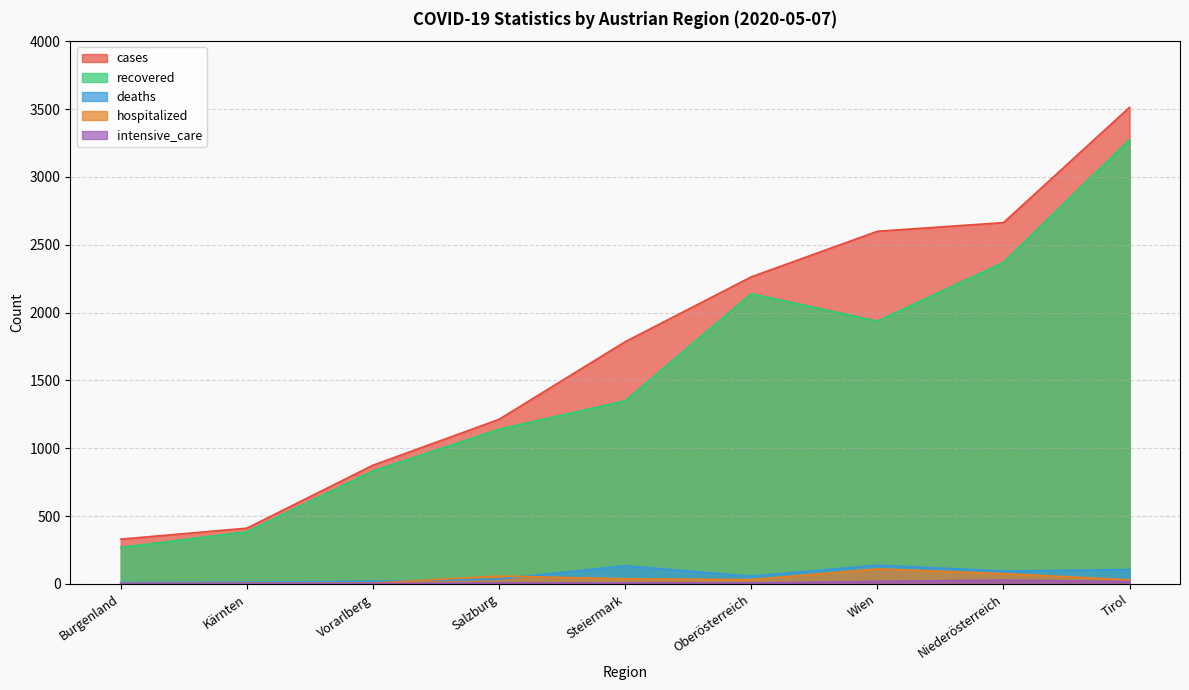

True or false: deaths and hospitalized cross at least once.

True